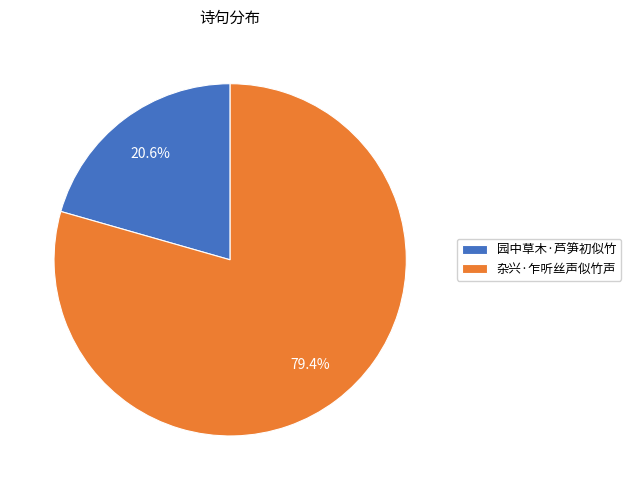

Does 杂兴·乍听丝声似竹声 represent more than half of the total?

Yes